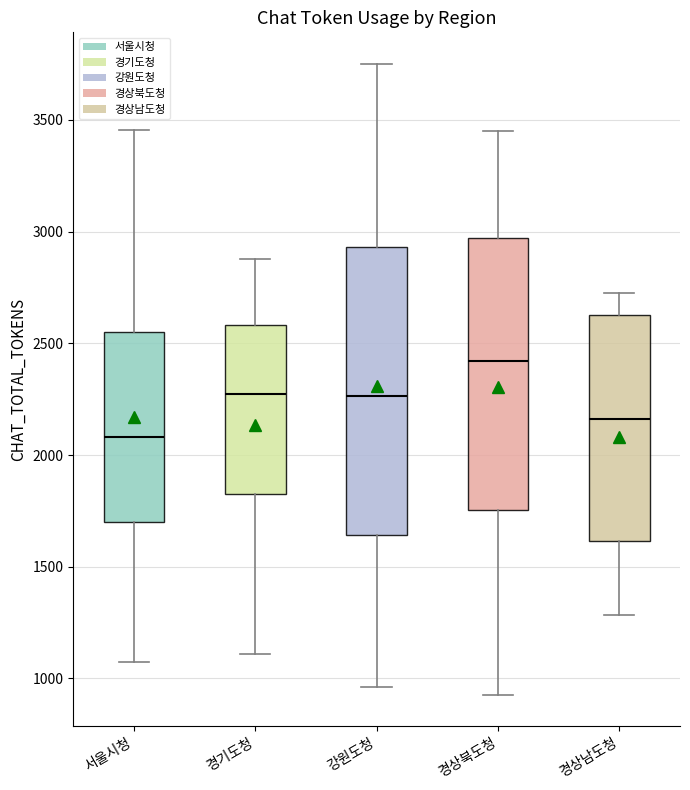

Reading left to right, transcribe this box plot: for each box, give where its median line is, the range the box spans, and where its two whiskers end, as read against the y-axis. The values are not printed on the chart, so give them approximately, as read against the axis.

서울시청: median 2100, box 1700 to 2550, whiskers 1050 to 3450
경기도청: median 2250, box 1850 to 2600, whiskers 1100 to 2900
강원도청: median 2250, box 1650 to 2950, whiskers 950 to 3750
경상북도청: median 2400, box 1750 to 2950, whiskers 950 to 3450
경상남도청: median 2150, box 1600 to 2650, whiskers 1300 to 2750